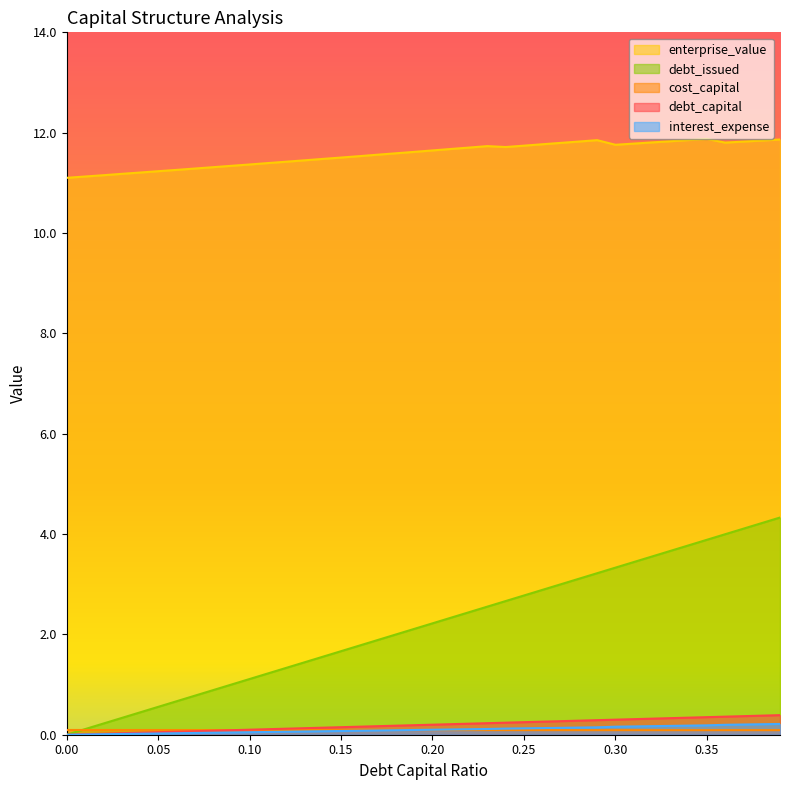

What is the label of the 28th point from the right?

0.12